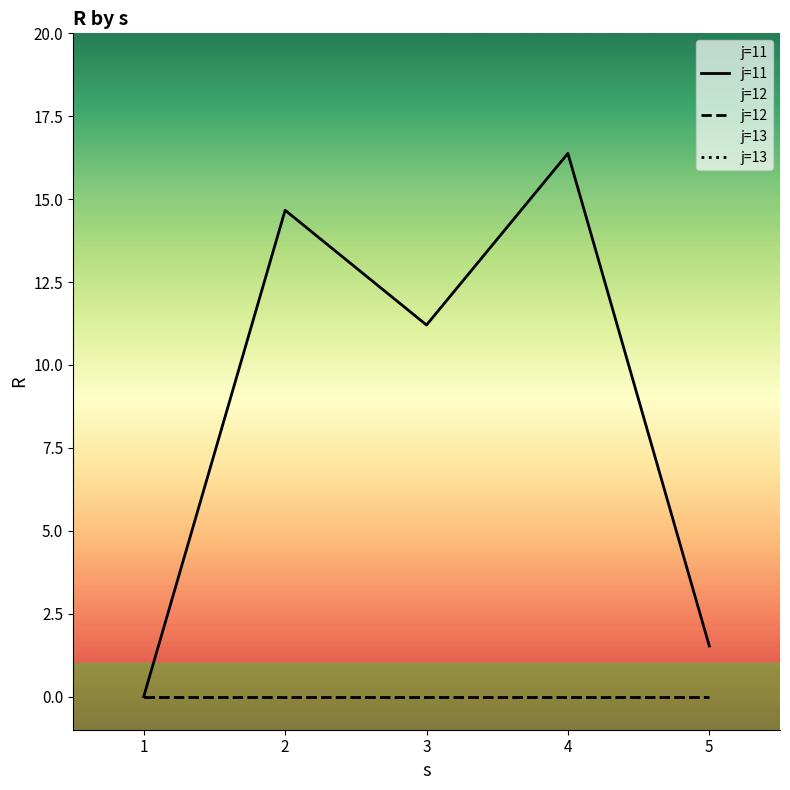

How many values in j=11 are above zero?

4